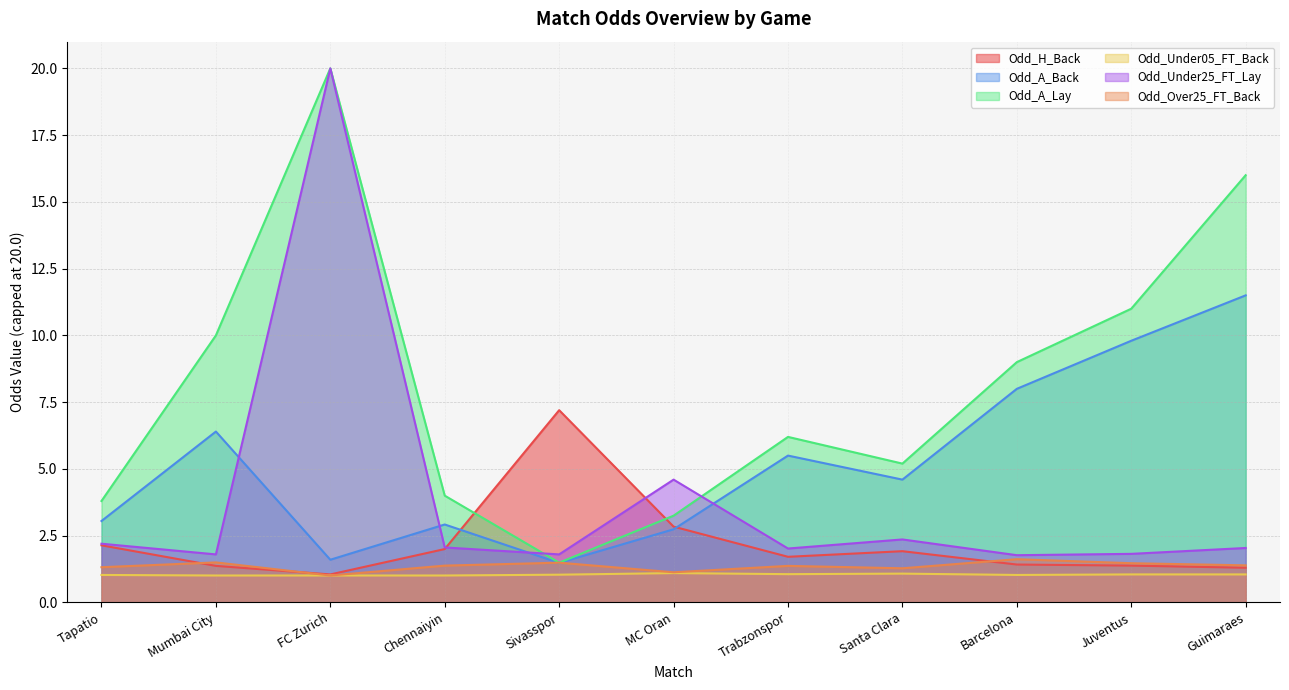

What is the minimum value for Odd_H_Back?

1.1